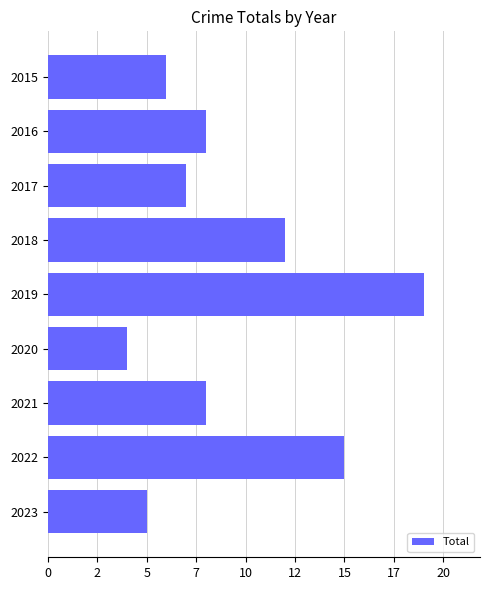

Does the chart contain any negative values?

No